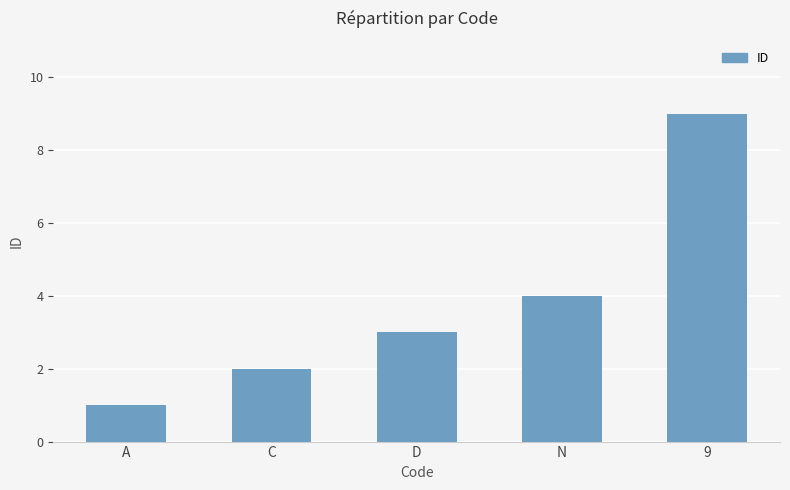

What is the difference between the second highest and second lowest values?

2